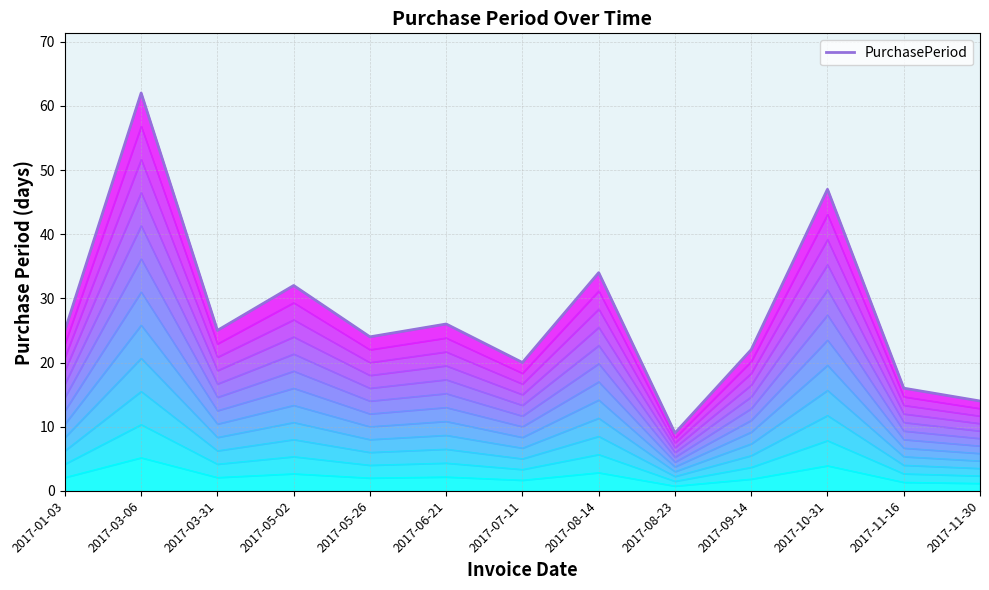

Rank the categories by value from lowest to highest.

2017-08-23, 2017-11-30, 2017-11-16, 2017-07-11, 2017-09-14, 2017-05-26, 2017-01-03, 2017-03-31, 2017-06-21, 2017-05-02, 2017-08-14, 2017-10-31, 2017-03-06